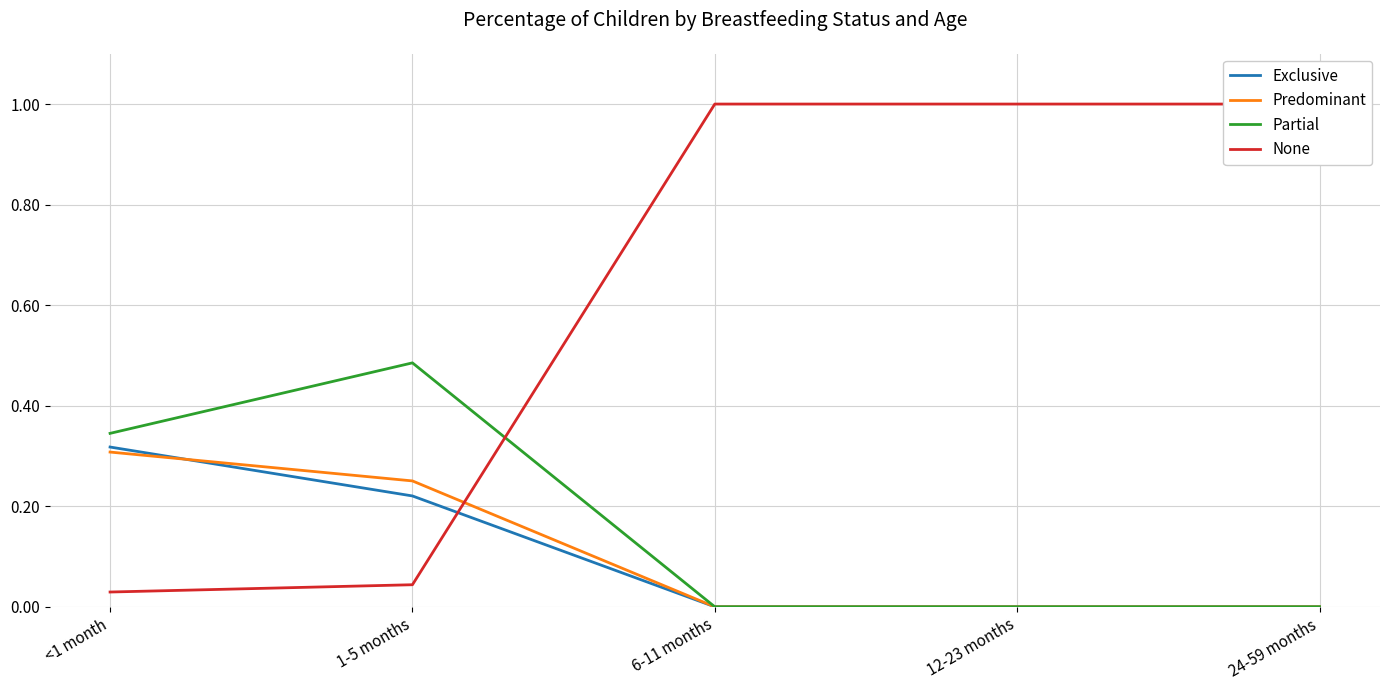

What is the total value across all series at 1-5 months?

1.0